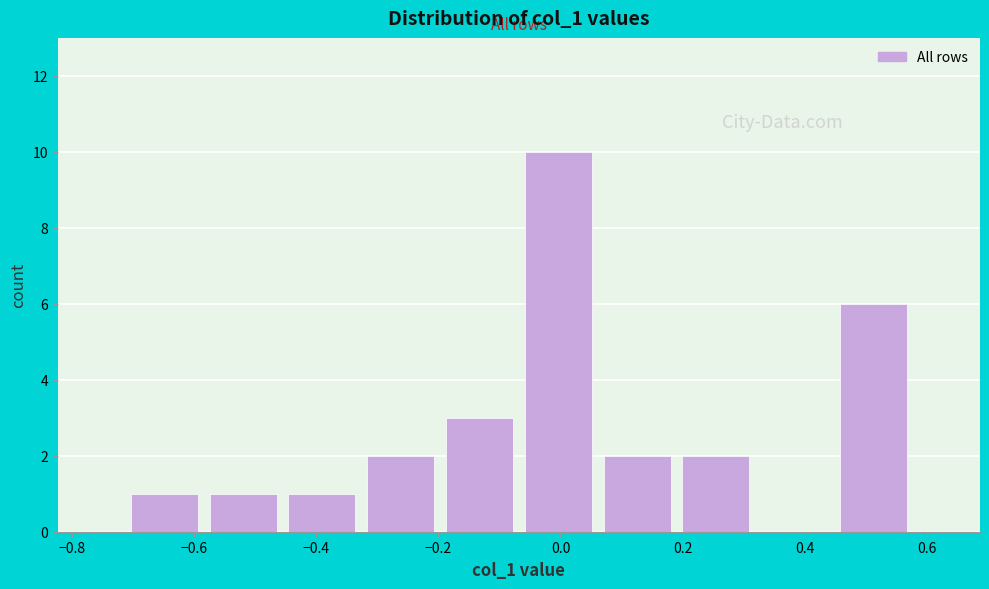

Reading left to right, transcribe this chart: for each bar, give the range it covers on the x-axis and its height. Neither the bar edges nor the heights are printed on the chart, so give them approximately, as read against the axes.

-0.72 to -0.58: 1
-0.58 to -0.46: 1
-0.46 to -0.32: 1
-0.32 to -0.20: 2
-0.20 to -0.06: 3
-0.06 to 0.06: 10
0.06 to 0.20: 2
0.20 to 0.32: 2
0.32 to 0.44: 0
0.44 to 0.58: 6